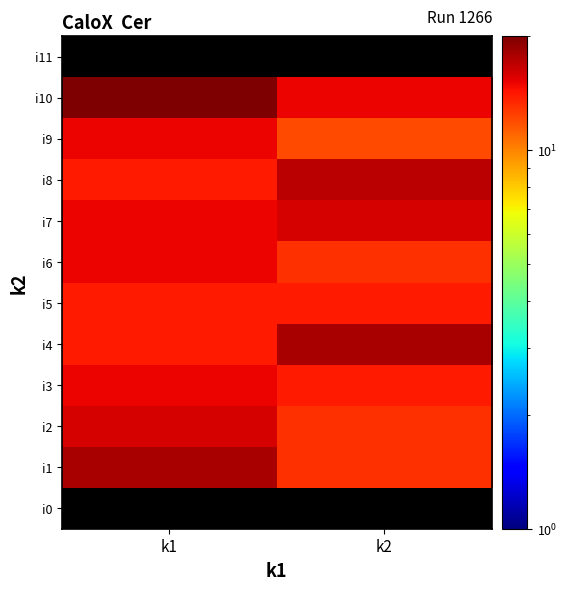

Is the value of i3 at k1 greater than the value of i2 at k1?

No